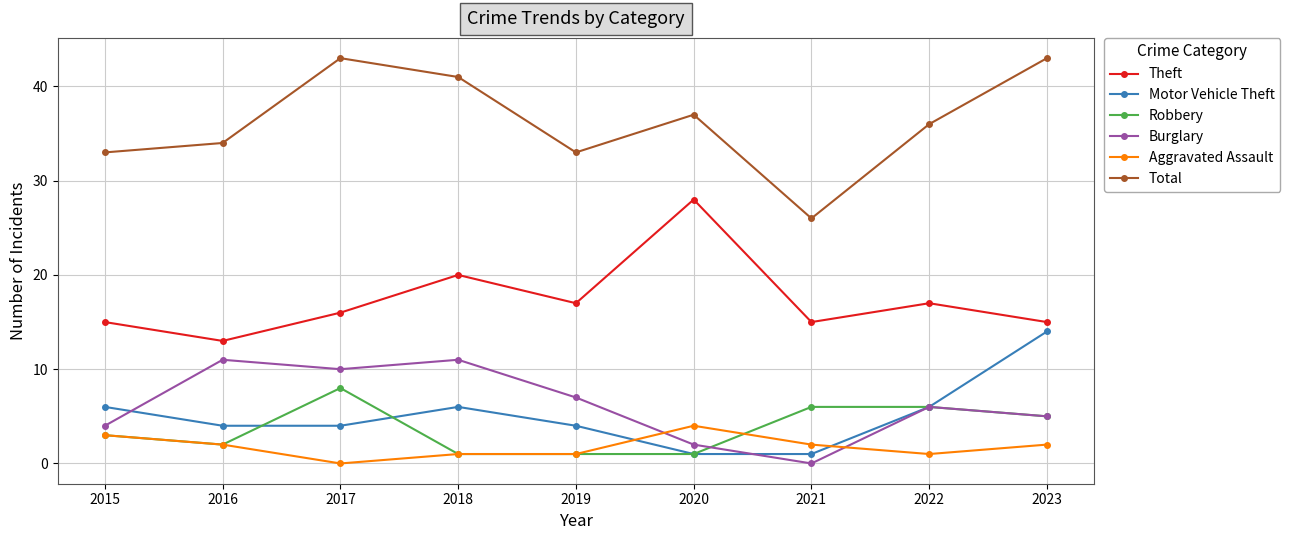

What is the total value across all series at 2020?

73